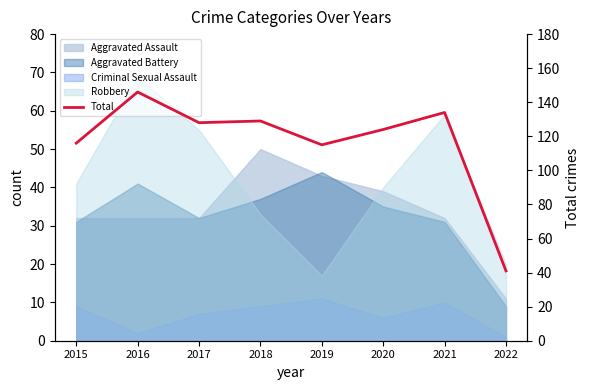

What is the change in value from 2017 to 2018?

+1